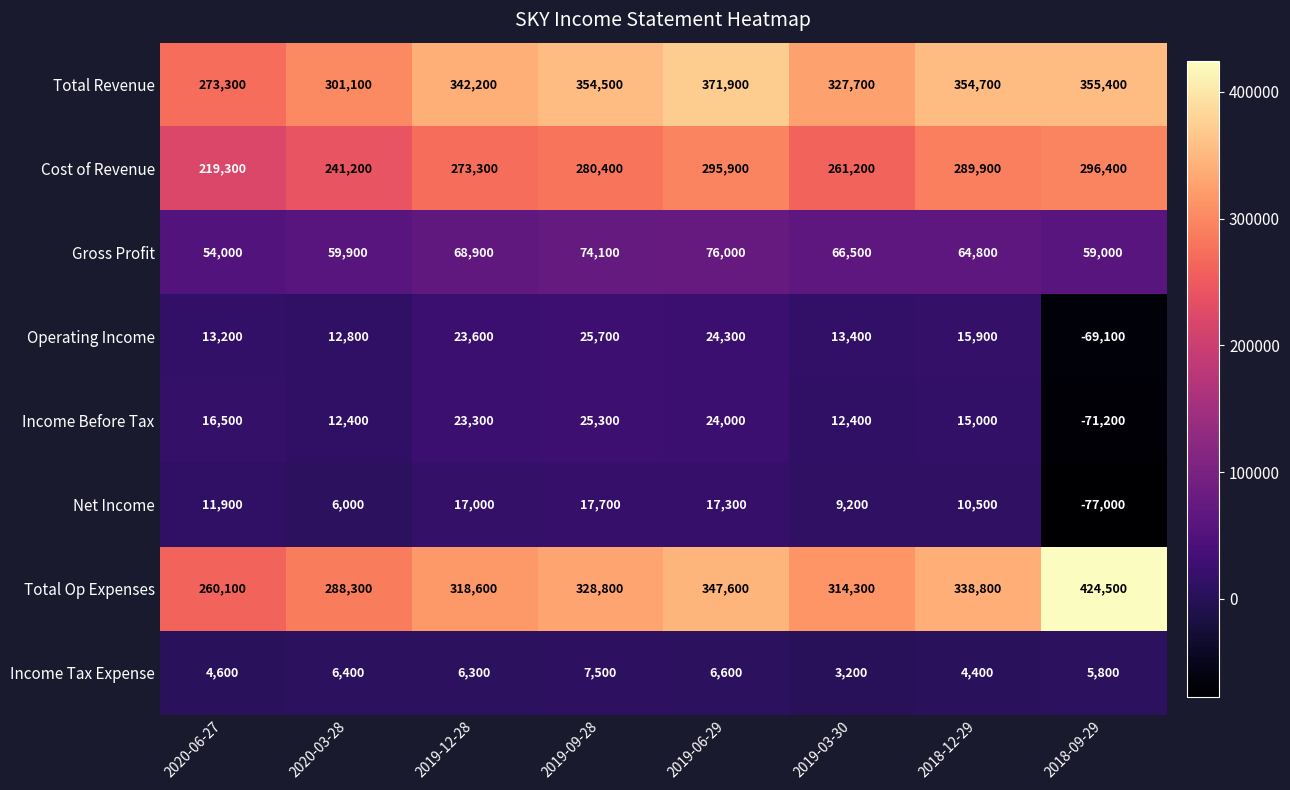

What is the difference between the second highest and second lowest values in the Total Revenue series?

54300